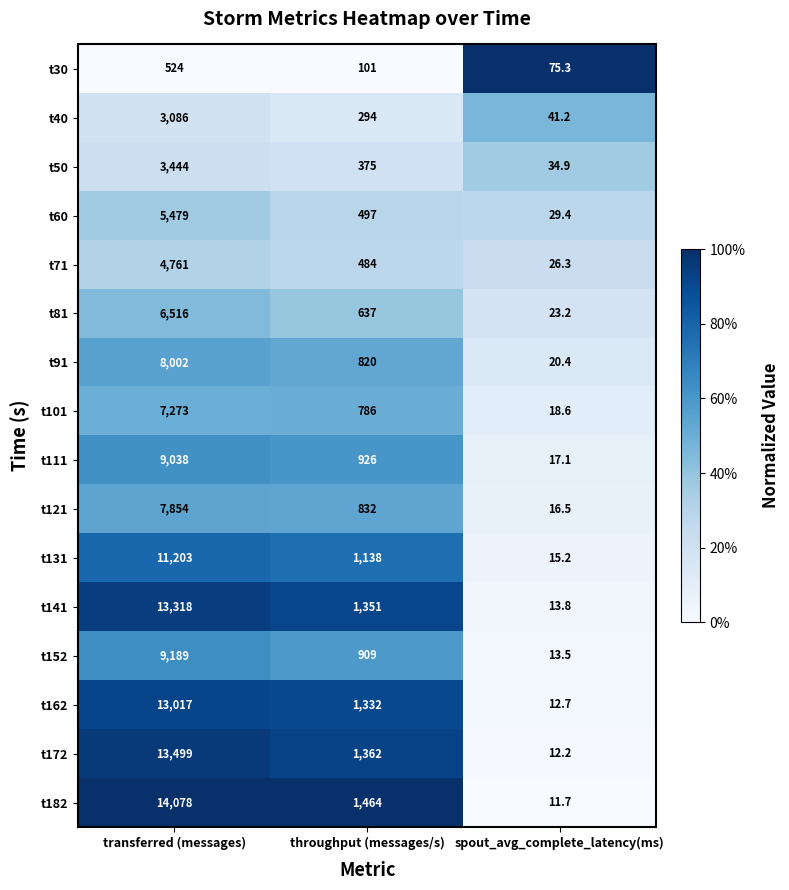

What is the lowest value of the t162 series?

12.7